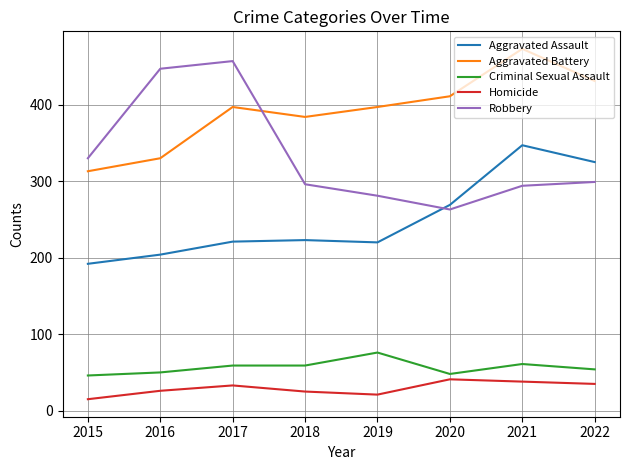

What is the total value across all series at 2015?

896